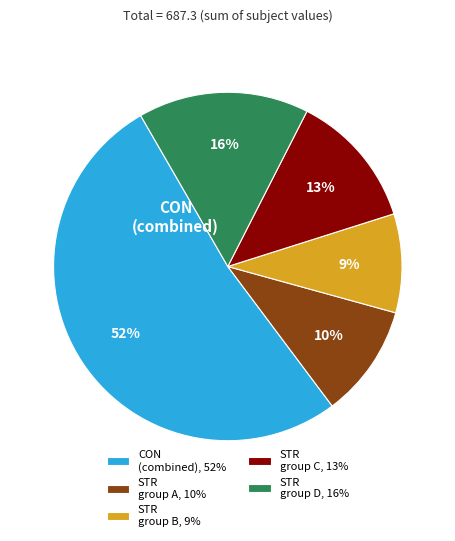

Rank the categories by value from highest to lowest.

CON (combined), 52%, STR group D, 16%, STR group C, 13%, STR group A, 10%, STR group B, 9%